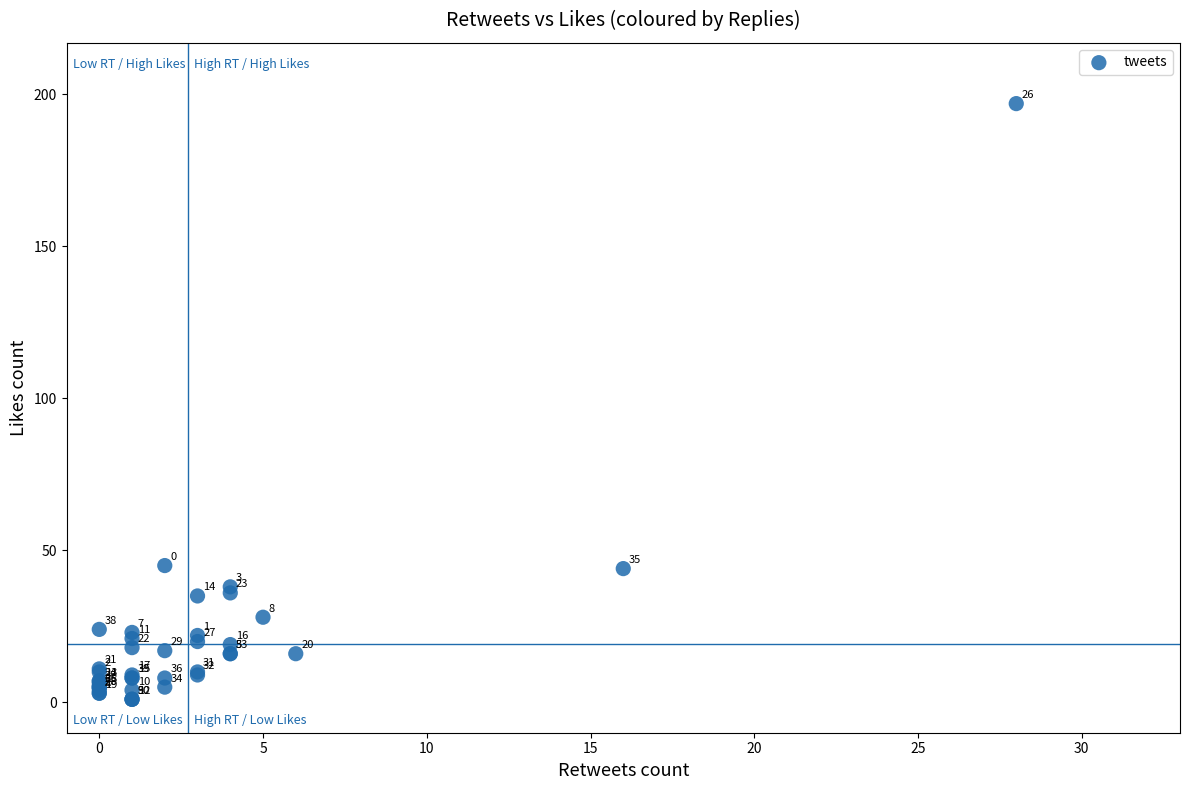

What Y value in the scatter plot is closest to 99?

45